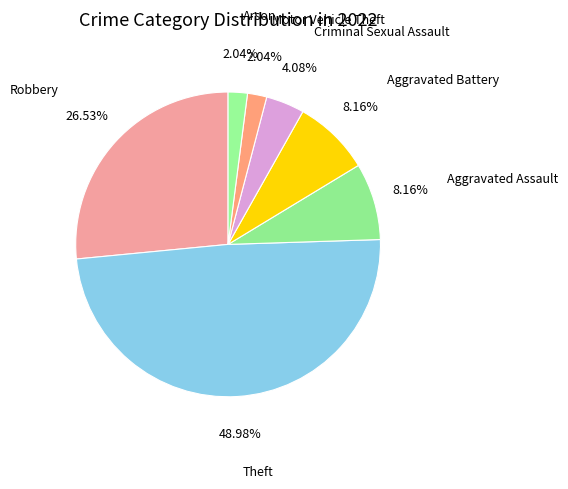

To the nearest percent, what percentage of the pie is Theft?

49%